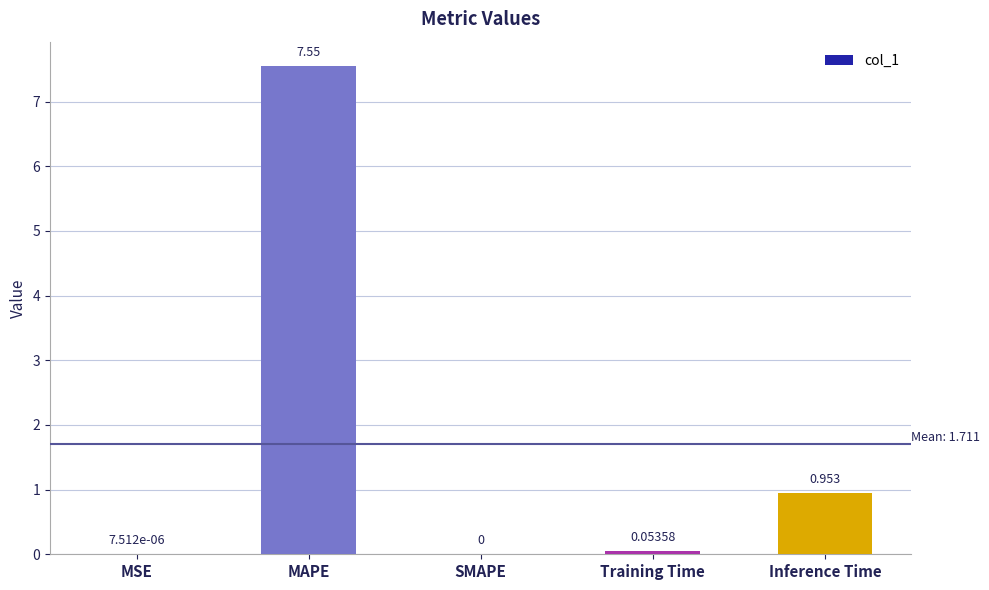

Which has a higher value, Training Time or MSE?

Training Time